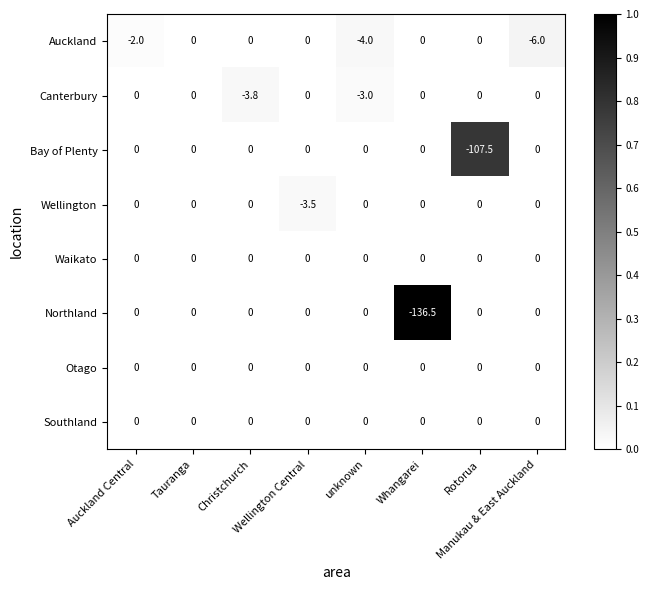

At which category is the sum across all series the highest?

Tauranga